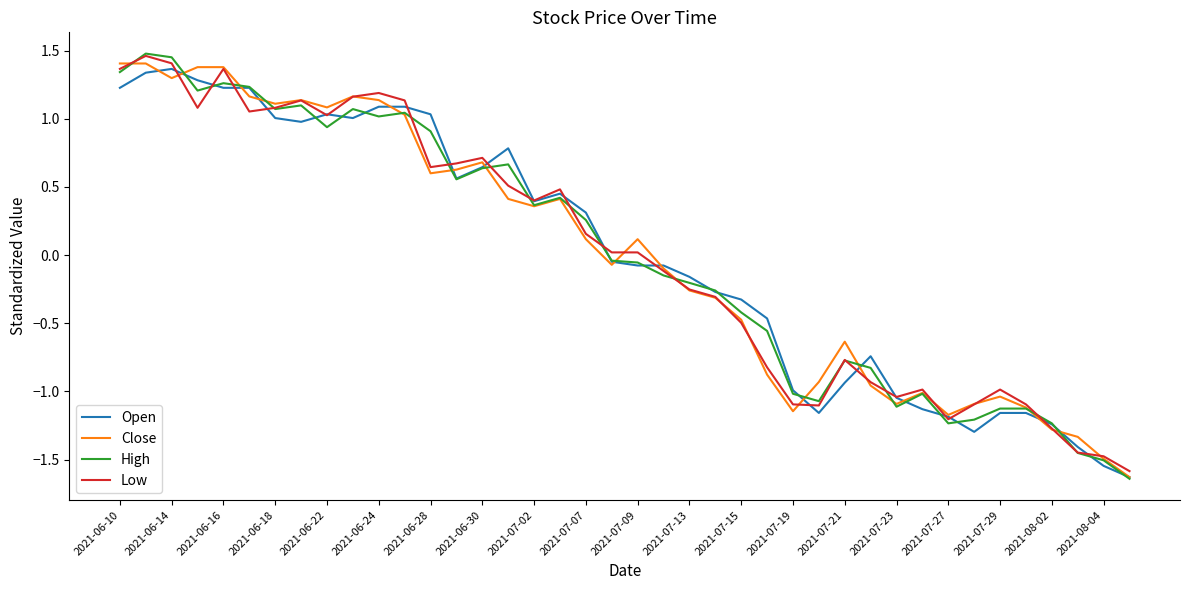

What is the highest value of the Open series?

1.4